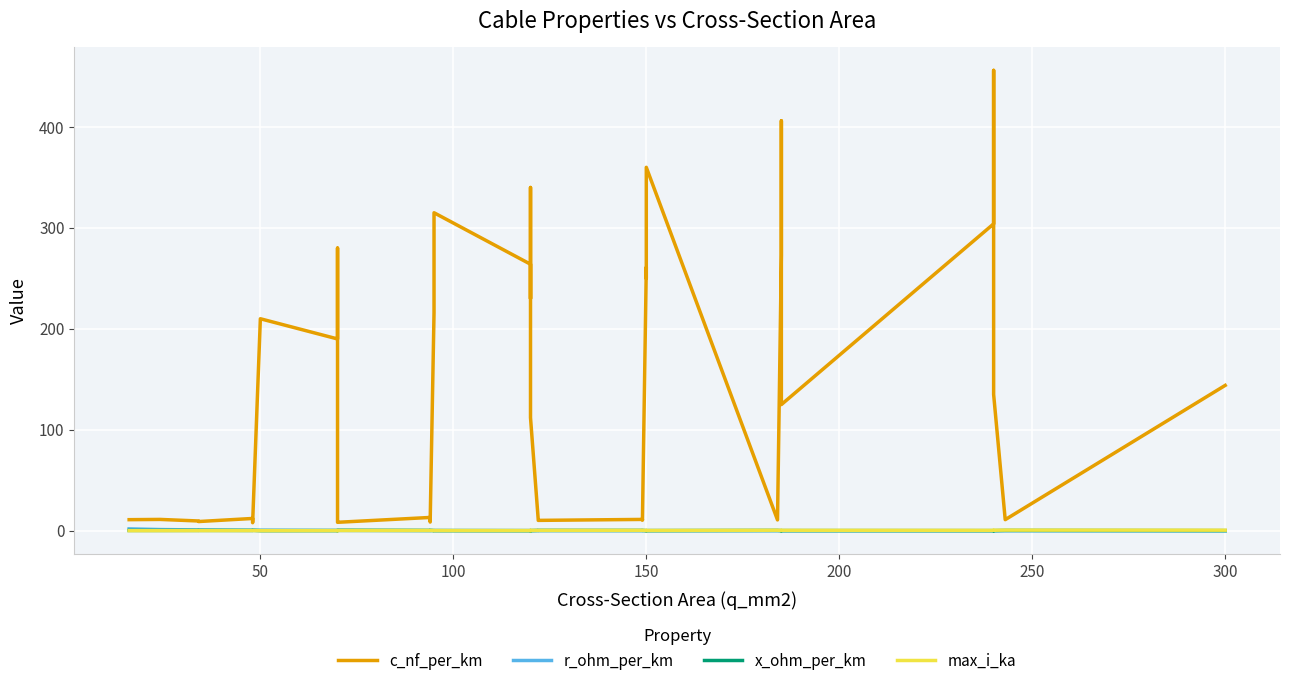

True or false: x_ohm_per_km has a value of 0.2 at 35.

False